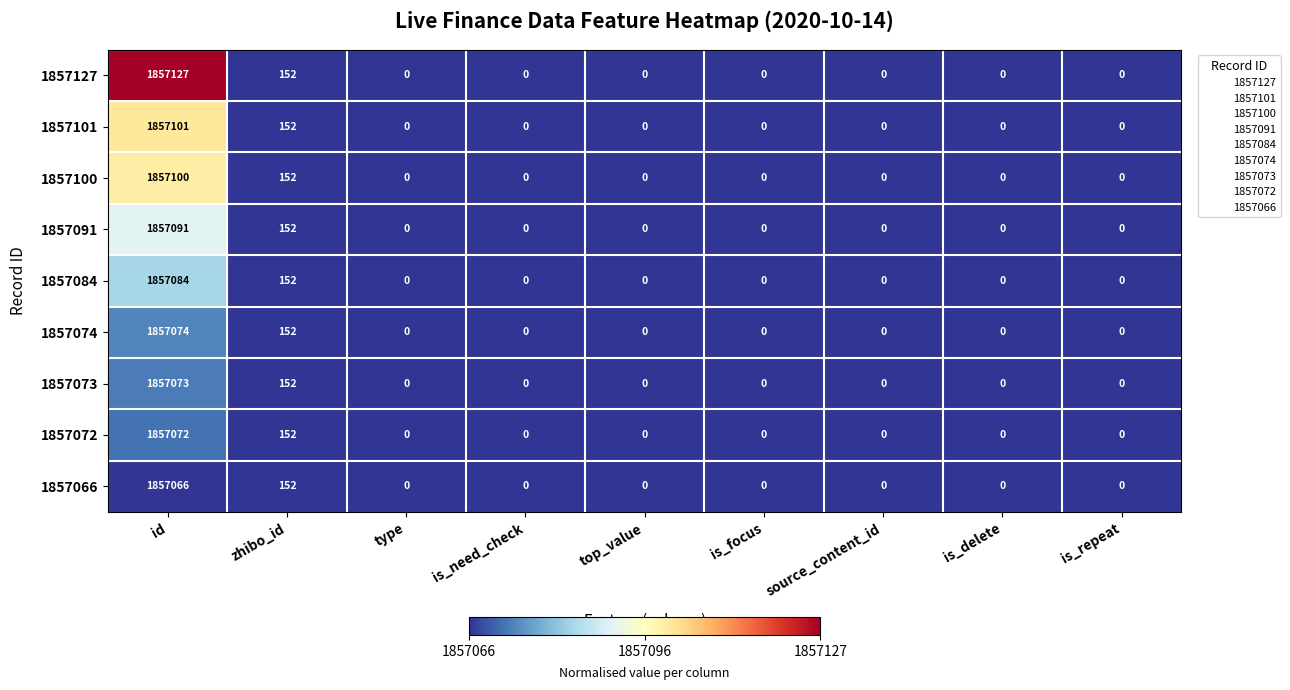

True or false: 1857074 has a value of -864165 at is_delete.

False